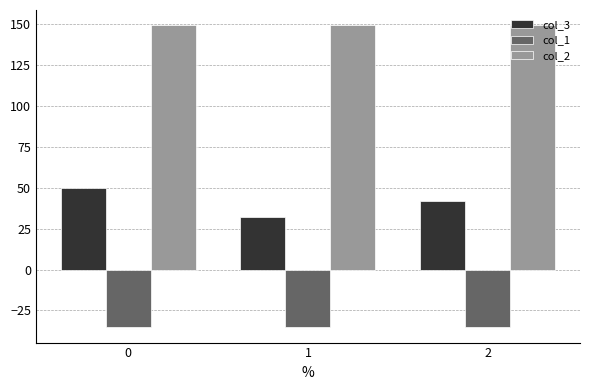

Reading left to right, extract all data points from this chart.

col_3: 49.7	31.9	42.1
col_1: -35.4	-35.4	-35.4
col_2: 149.2	149.2	149.2